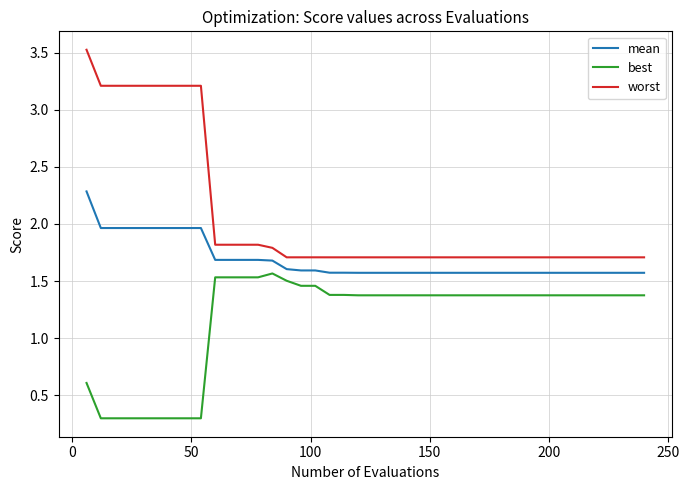

At how many categories does at least one series exceed 1?

40